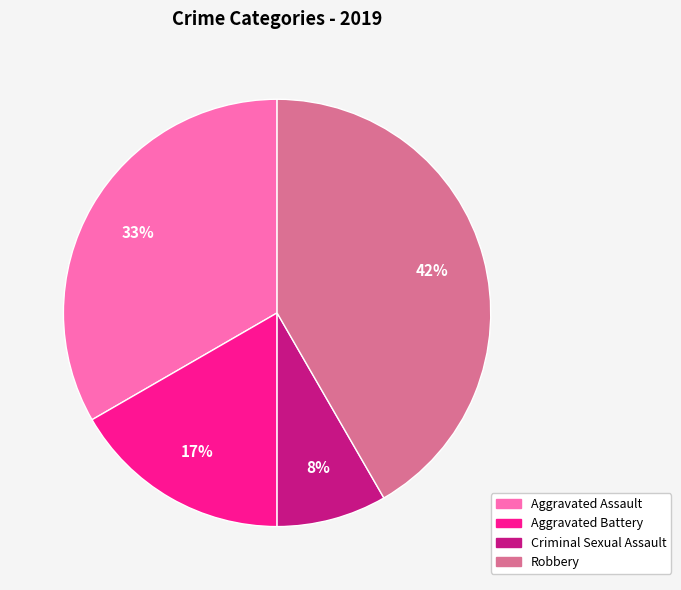

True or false: Criminal Sexual Assault accounts for 8% of the total.

True